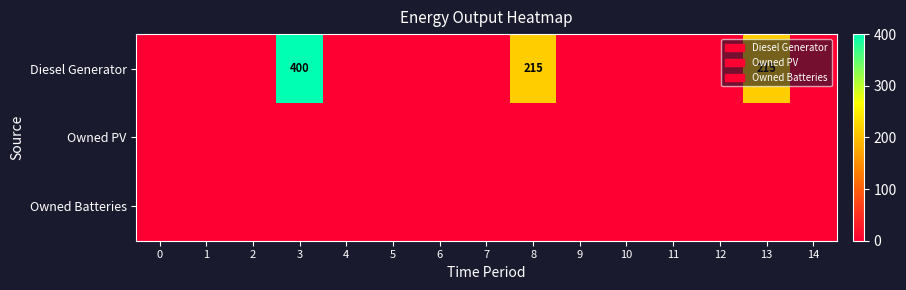

Which series has the largest total across all categories?

Diesel Generator